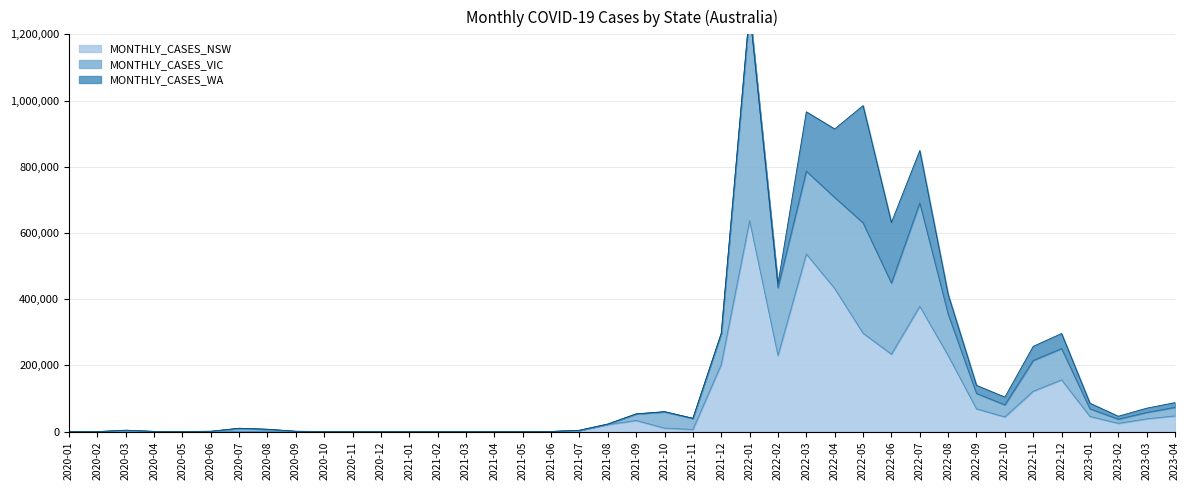

At which label is MONTHLY_CASES_NSW closest to 318584?

2022-05